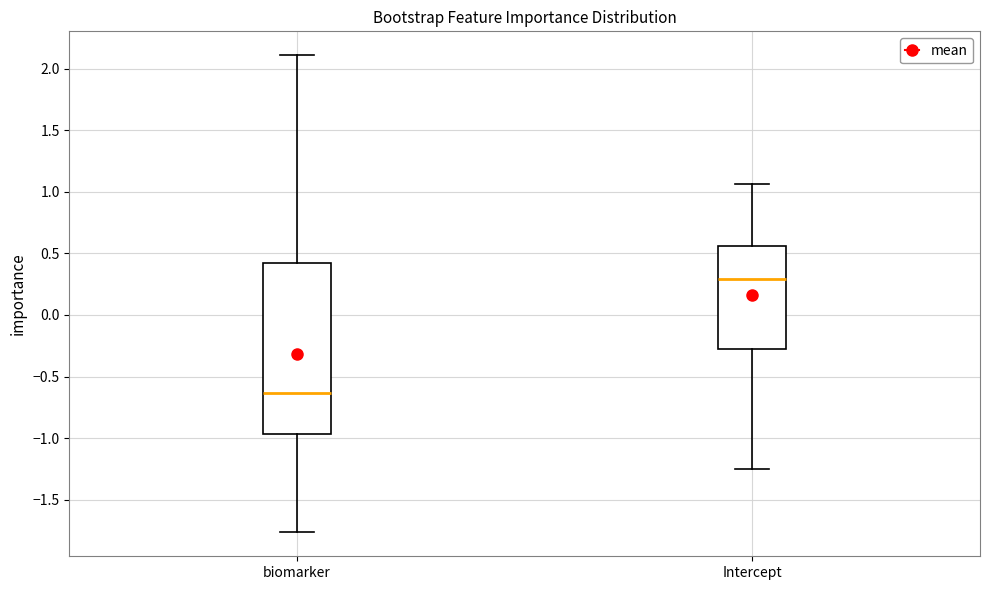

Reading left to right, transcribe this box plot: for each box, give where its median line is, the range the box spans, and where its two whiskers end, as read against the y-axis. The values are not printed on the chart, so give them approximately, as read against the axis.

biomarker: median -0.65, box -0.95 to 0.45, whiskers -1.75 to 2.10
Intercept: median 0.30, box -0.25 to 0.55, whiskers -1.25 to 1.05